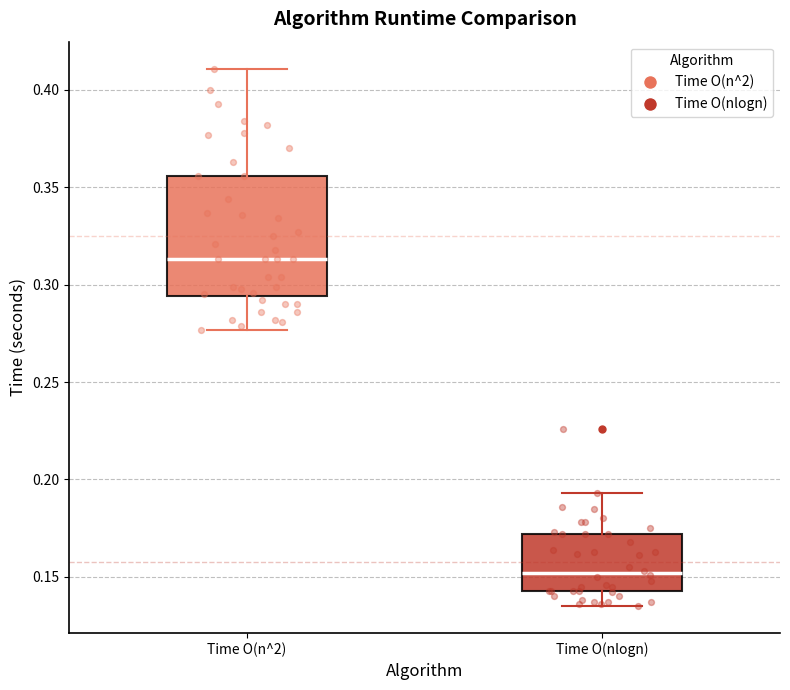

Where does the median line of the box for Time O(n^2) sit on the y-axis? The values are not printed on the chart, so give them approximately, as read against the axis.

0.315